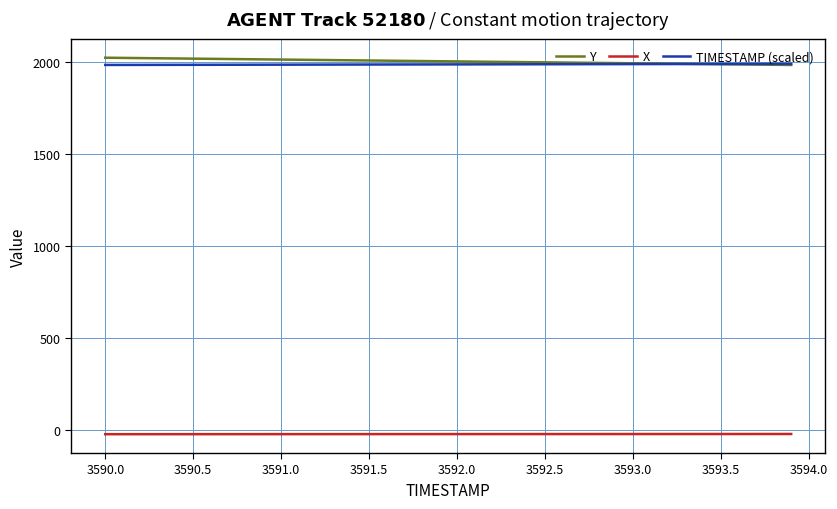

What is the smallest value displayed?

-24.7